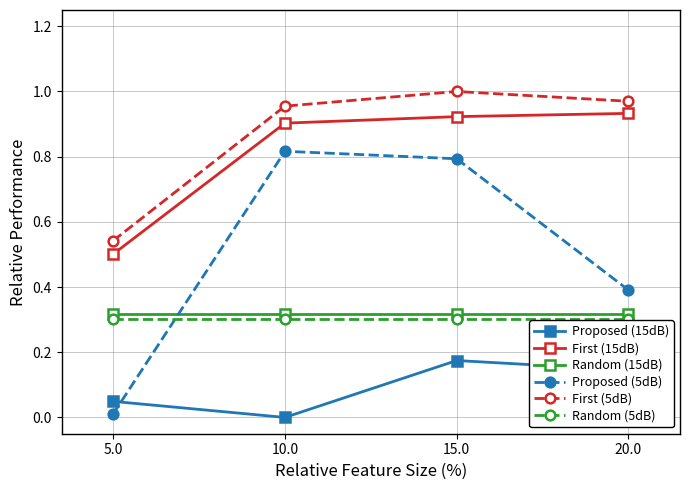

What is the label of the 4th point from the right?

5.0